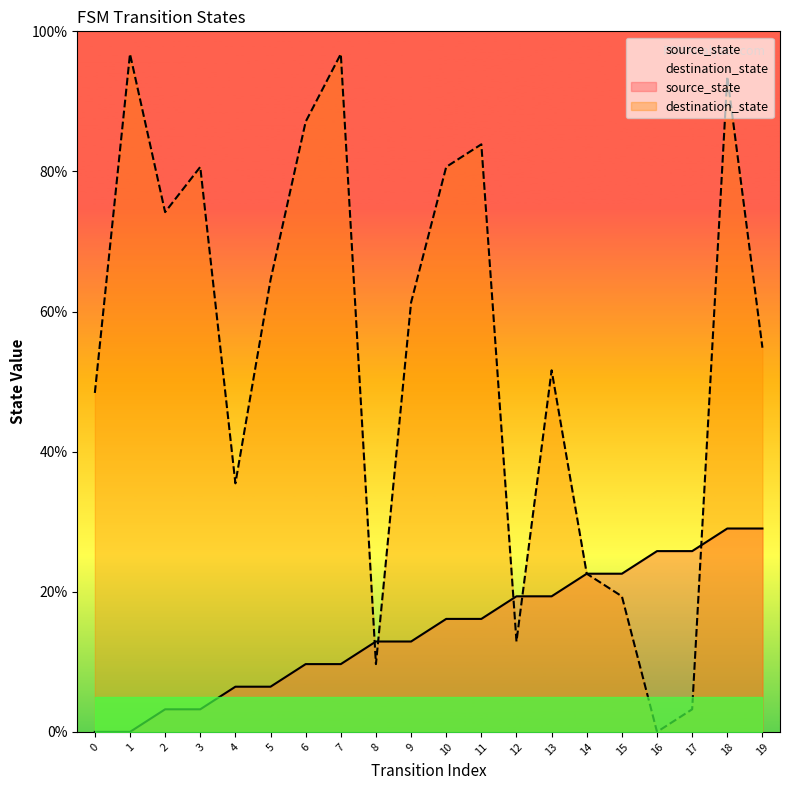

What is the approximate value of source_state at 10?

16.1